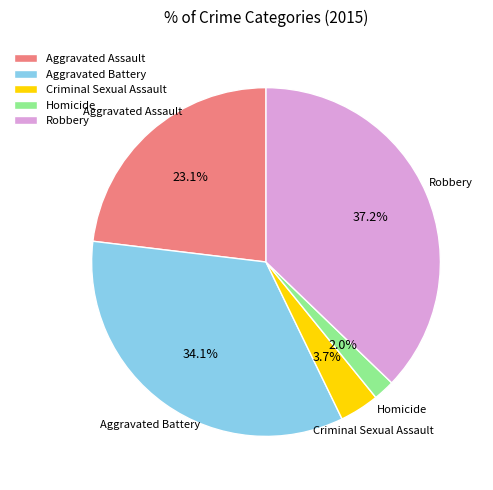

To the nearest percent, what is the difference between the largest and smallest slice percentages?

35%